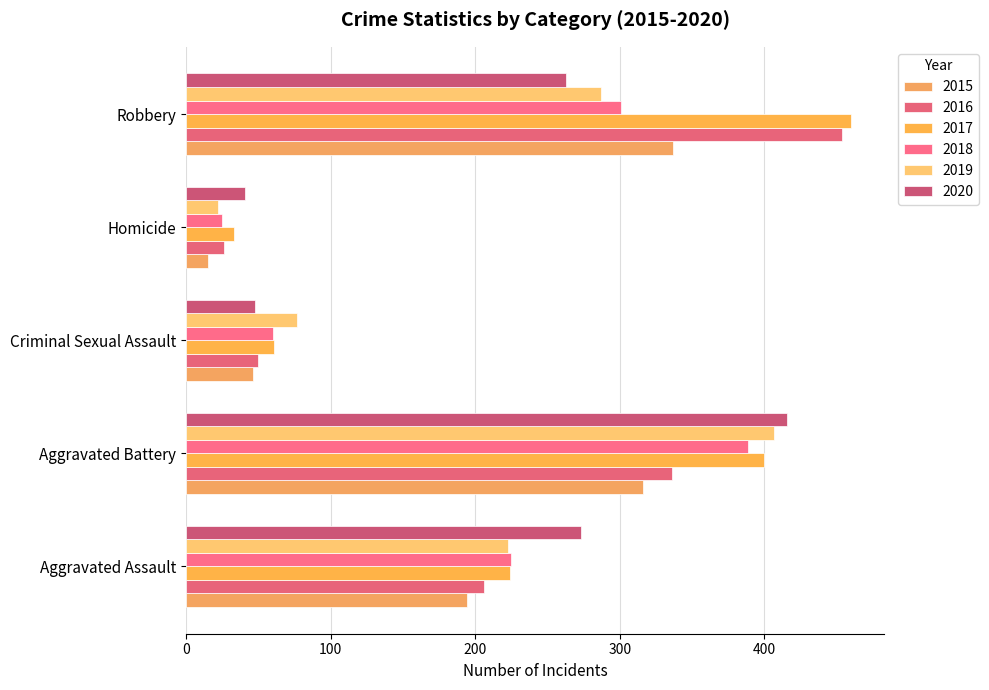

At which label does 2016 reach its peak?

Robbery